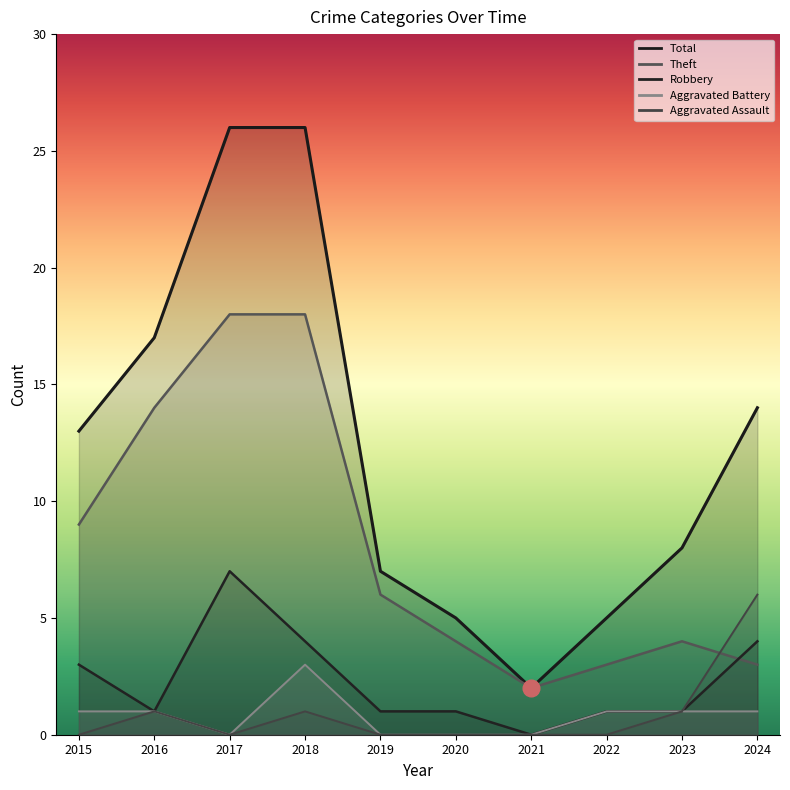

At which label does Theft first exceed 6?

2015